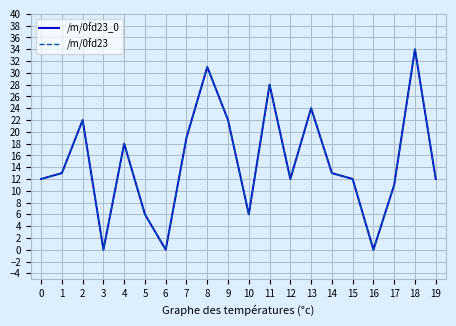

In /m/0fd23_0, how many points are higher than both neighbors (excluding endpoints)?

6